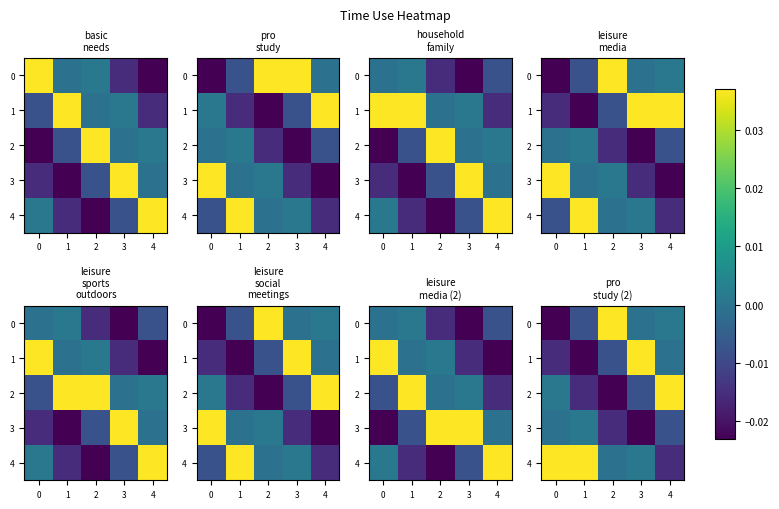

At how many categories does at least one series exceed 0?

5